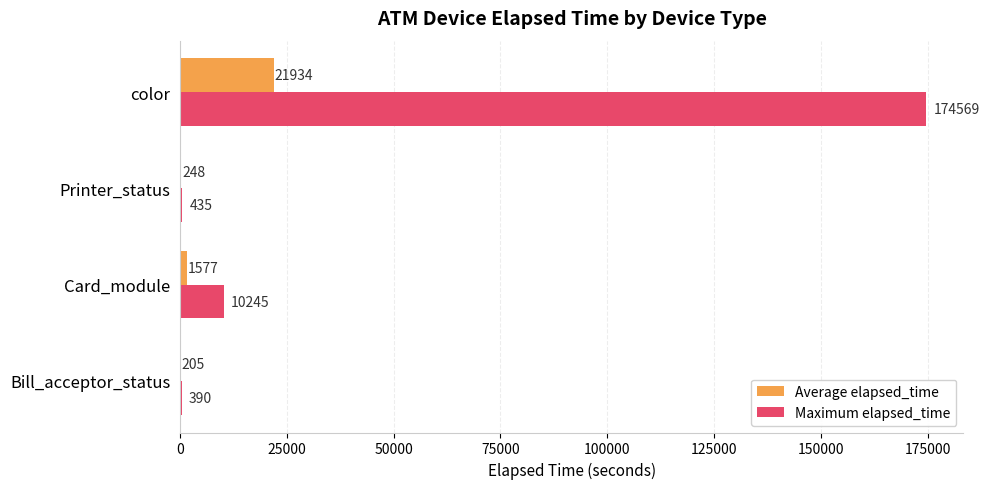

What is the sum of all Maximum elapsed_time values?

185639